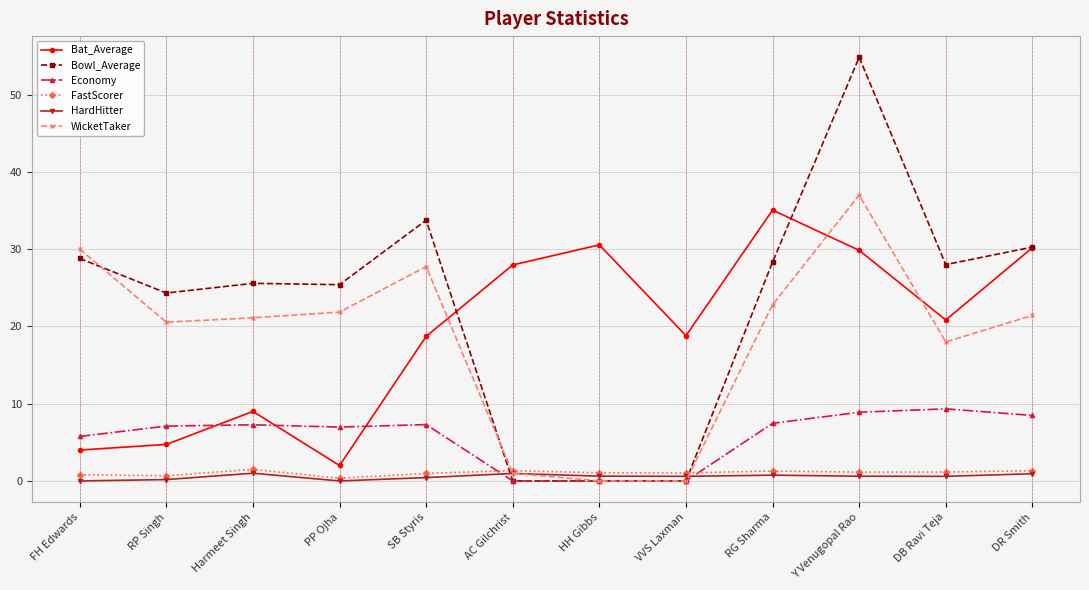

How many categories are shown in the chart?

12